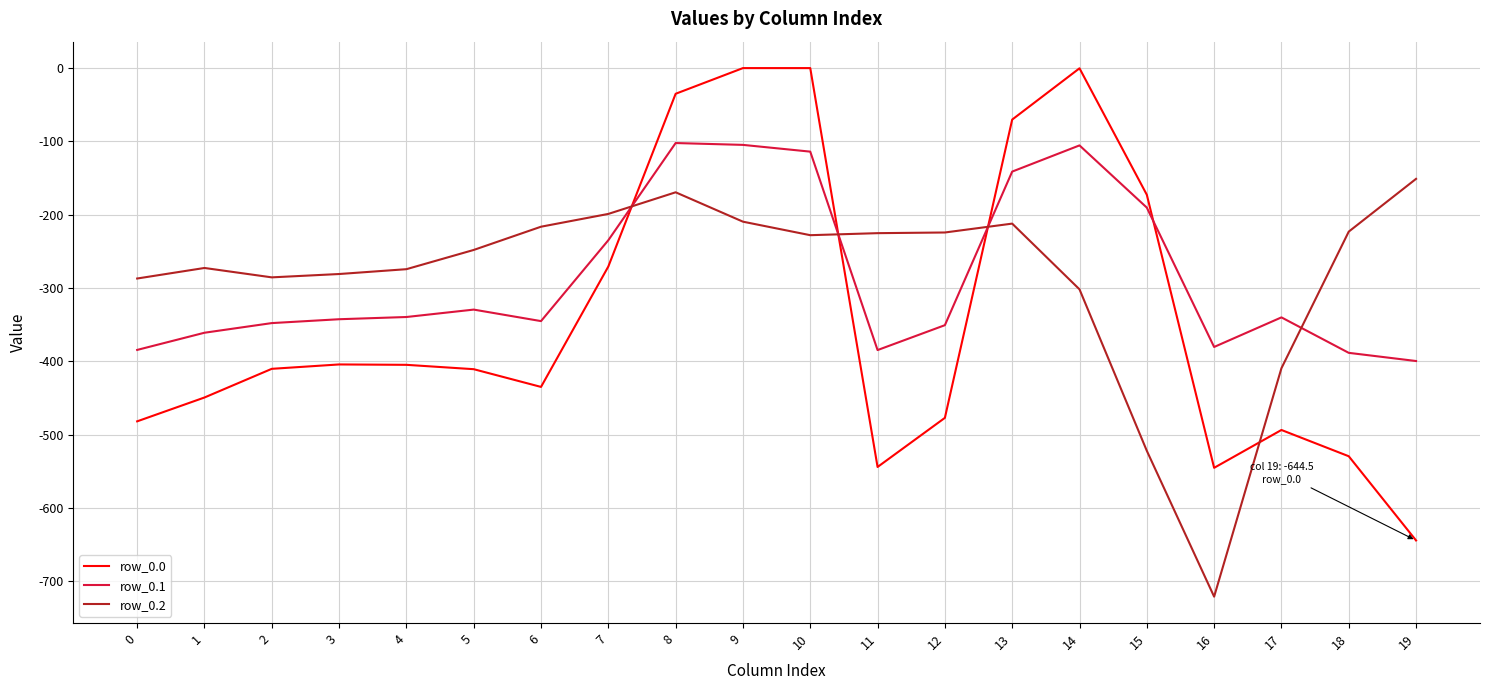

What is the difference between the maximum and minimum values in the row_0.0 series?

644.5